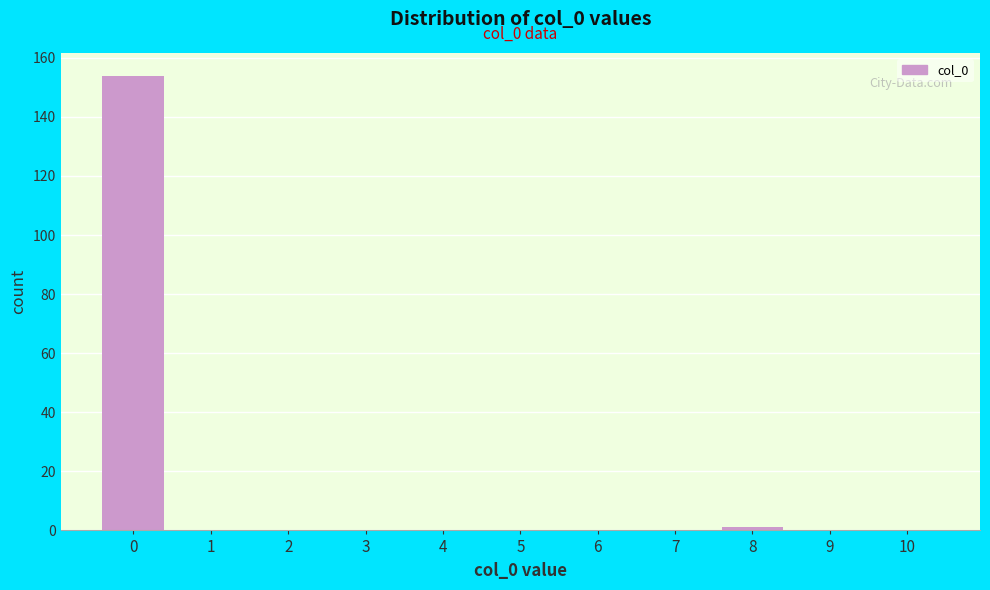

Reading left to right, transcribe all the data shown in this chart.

0=154	1=0	2=0	3=0	4=0	5=0	6=0	7=0	8=1	9=0	10=0